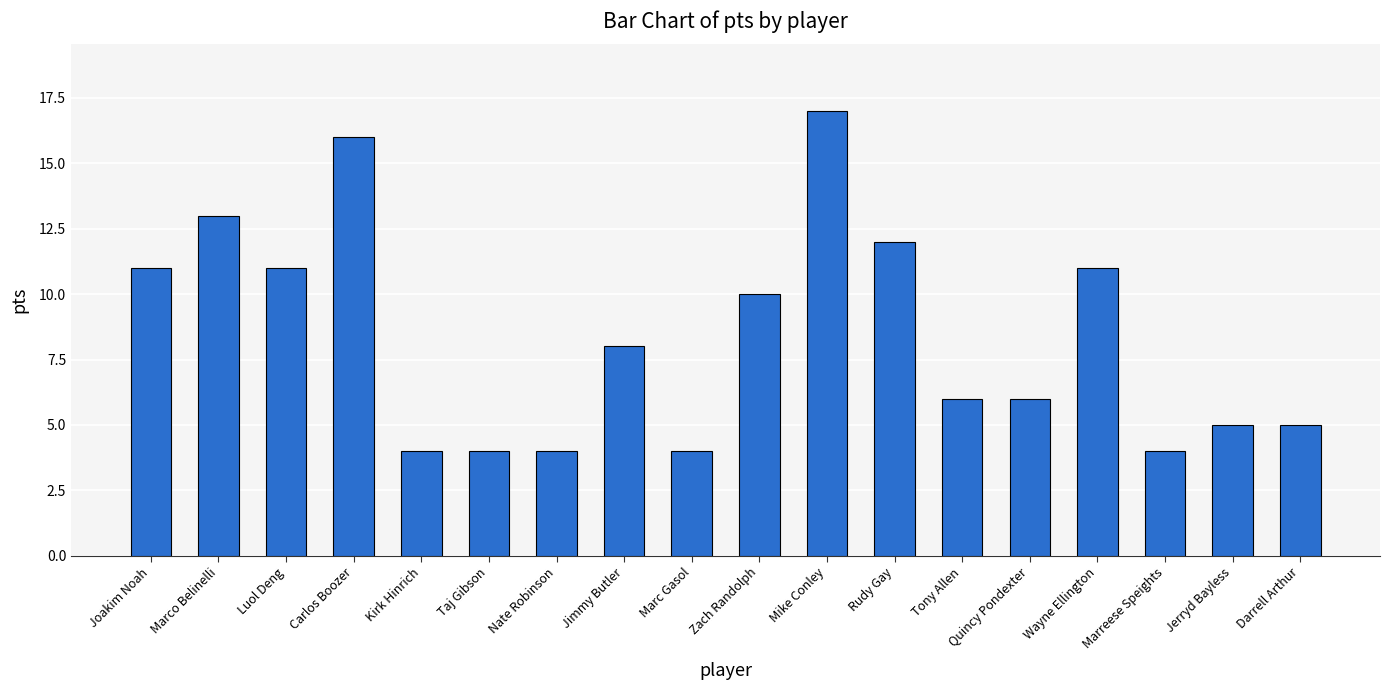

Where is the data nearest to the value 10?

Zach Randolph